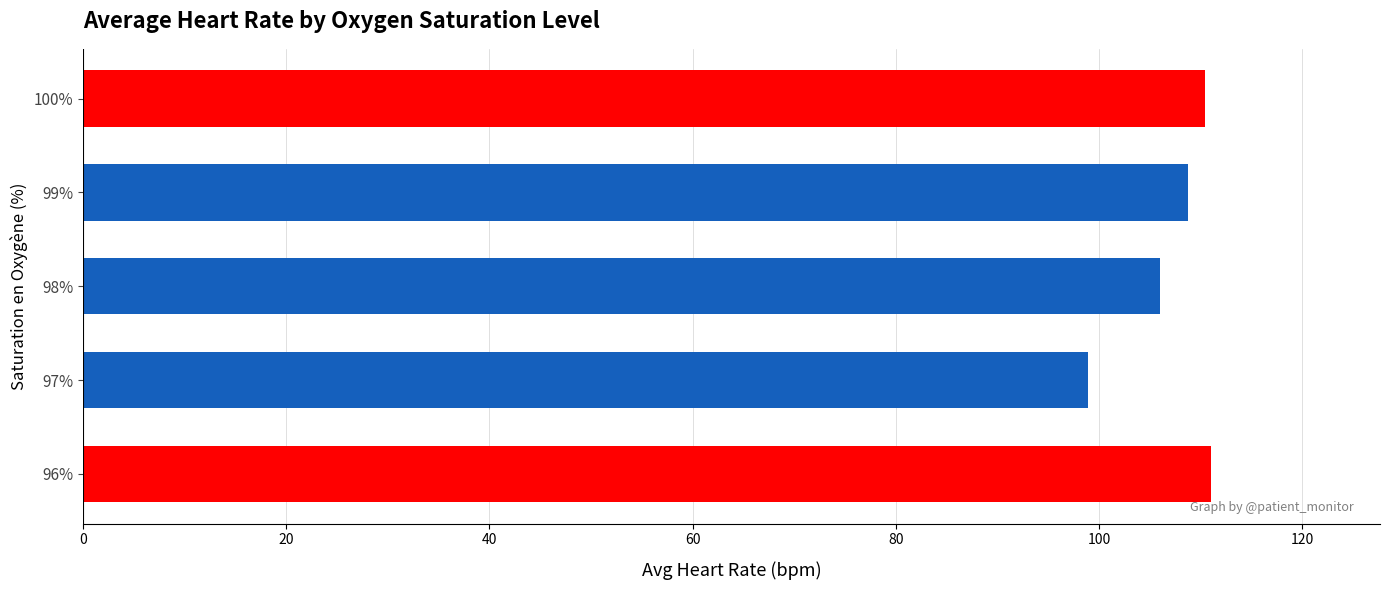

How many values are below 108?

2